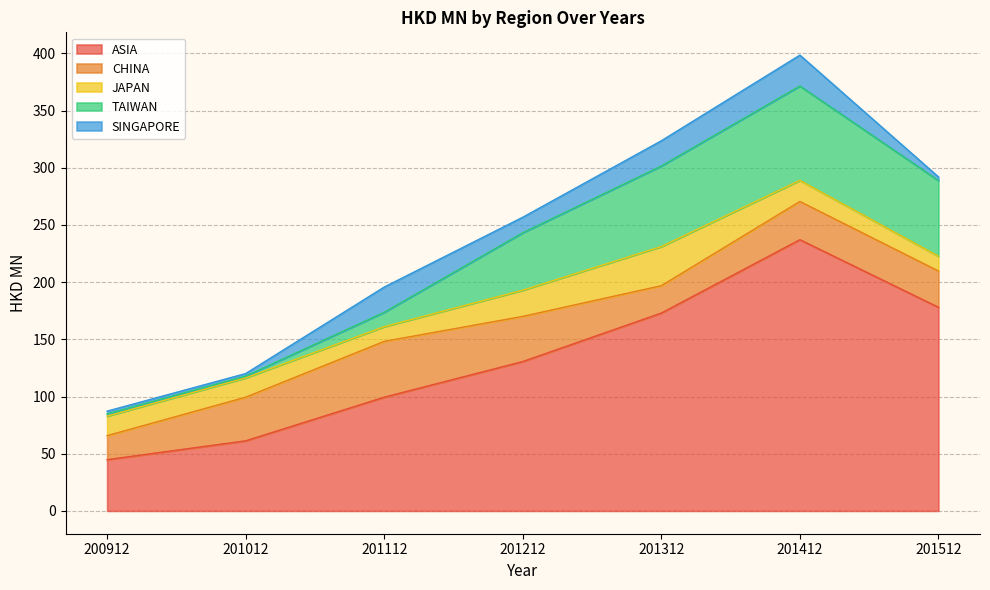

Does the chart display data point markers on the line(s)?

No